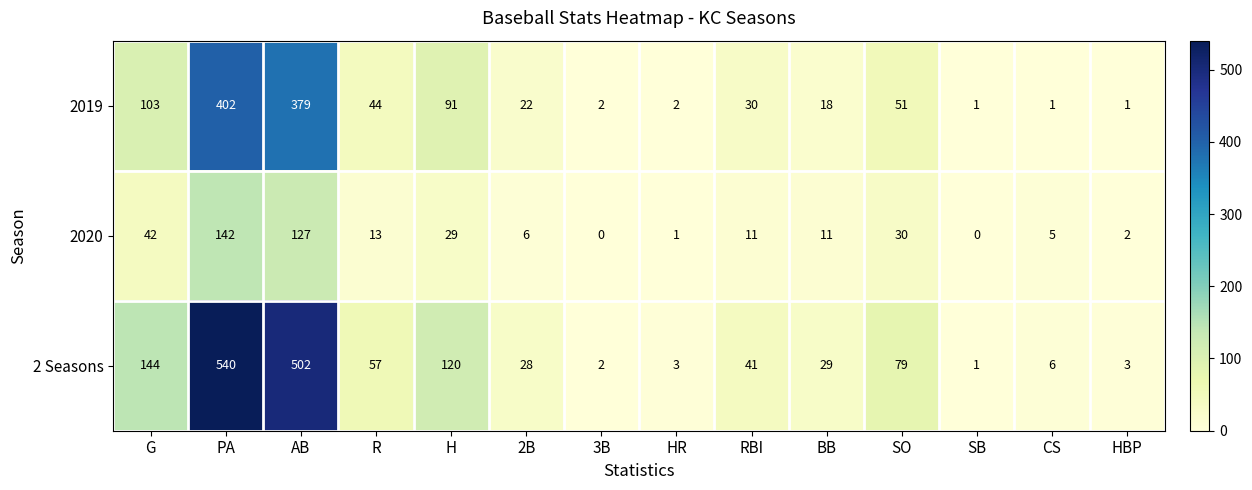

Count the number of data series in this chart.

3